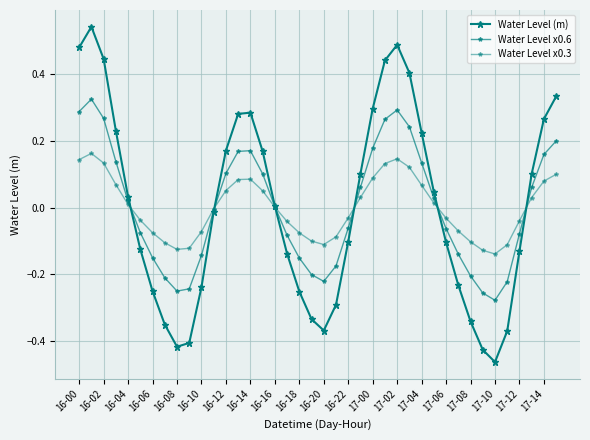

True or false: Water Level (m) has more than 2 points higher than both neighbors.

True